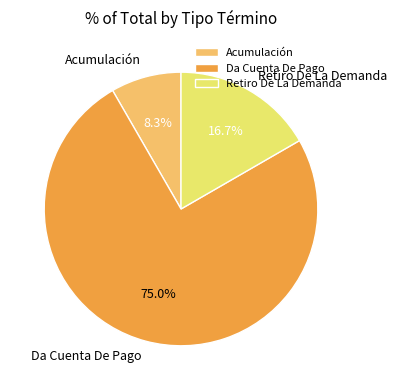

Between Da Cuenta De Pago and Retiro De La Demanda, which is larger?

Da Cuenta De Pago